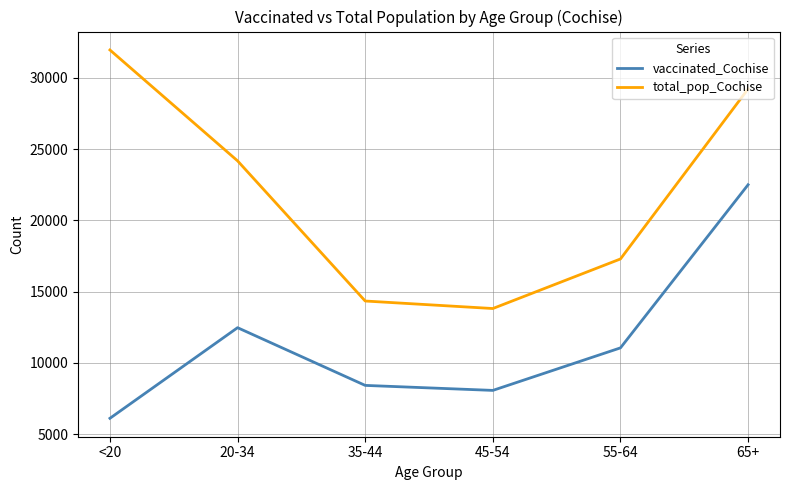

Which series has the widest spread of values?

total_pop_Cochise